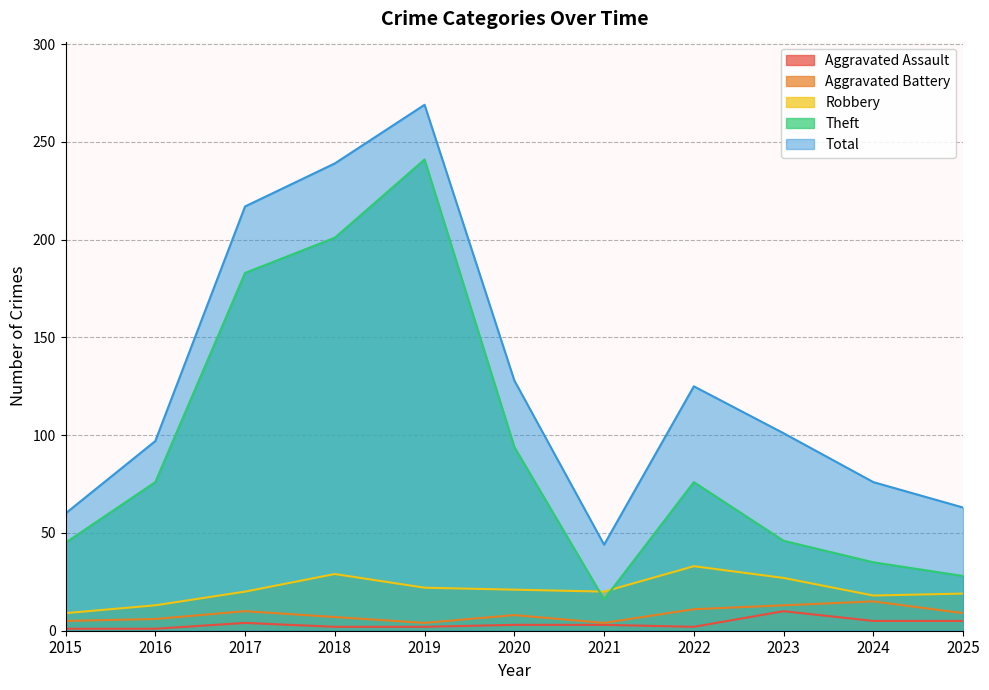

At how many categories does at least one series exceed 144?

3